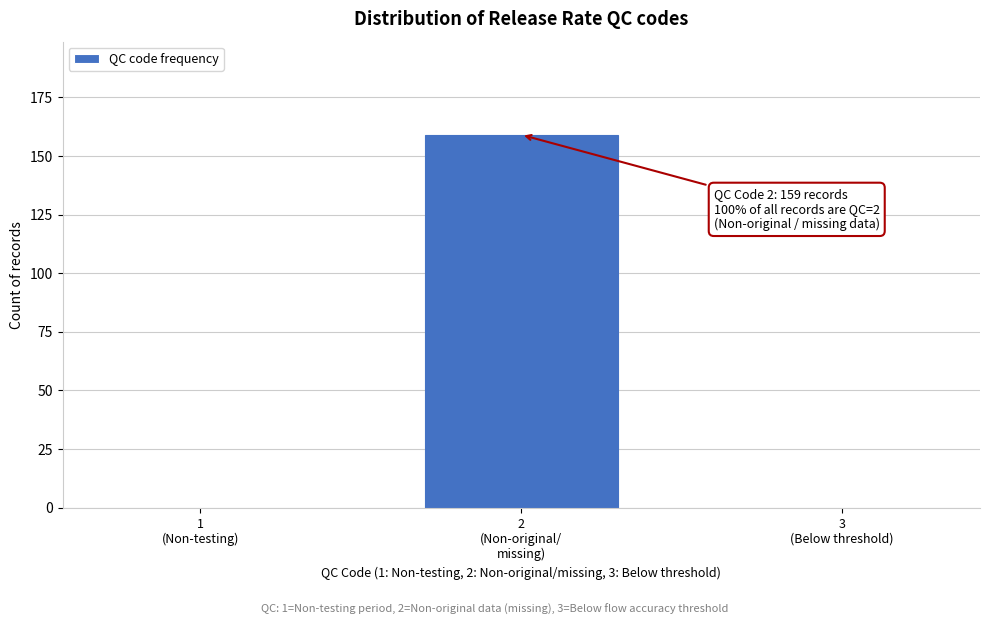

Are the bars horizontal?

No